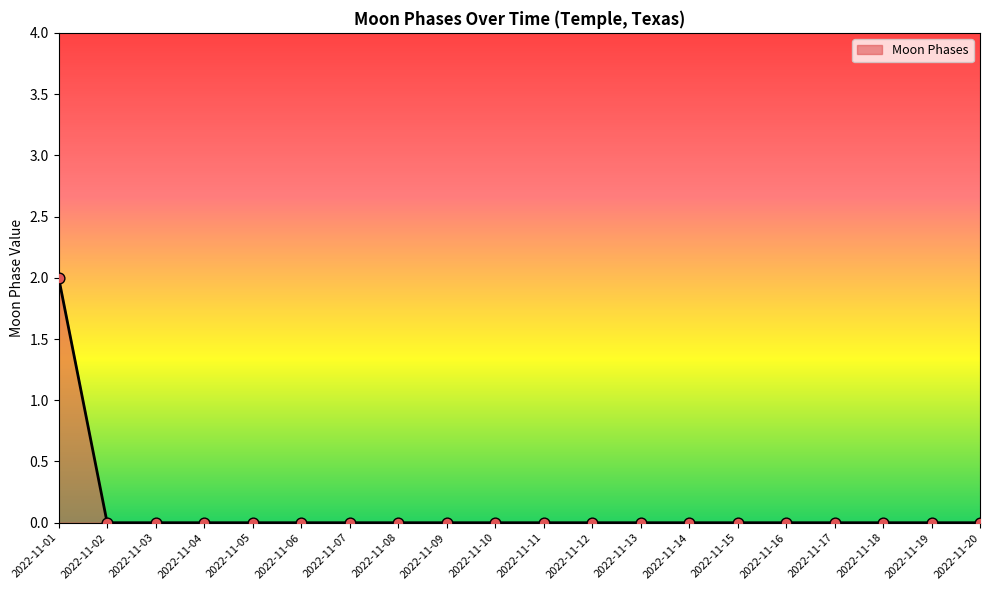

Which has a higher value, 2022-11-09 or 2022-11-01?

2022-11-01